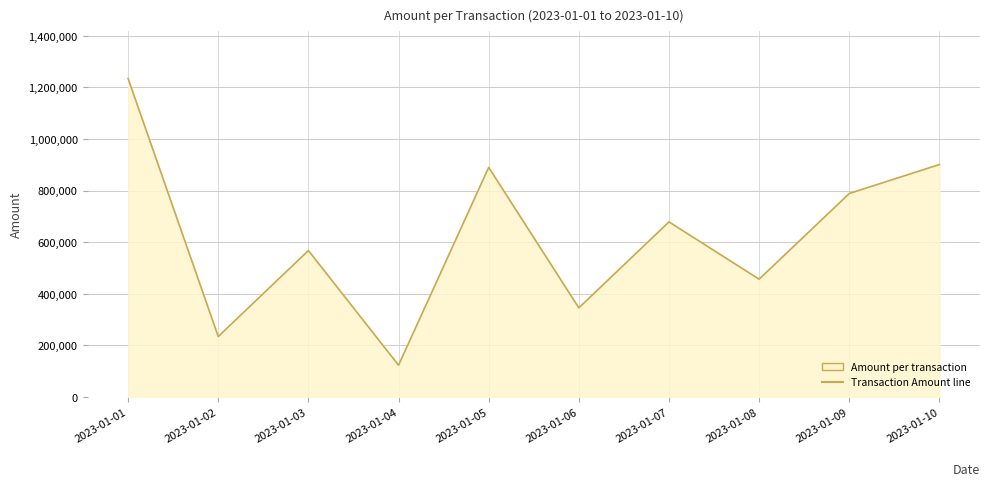

How many lines are shown in the chart?

1